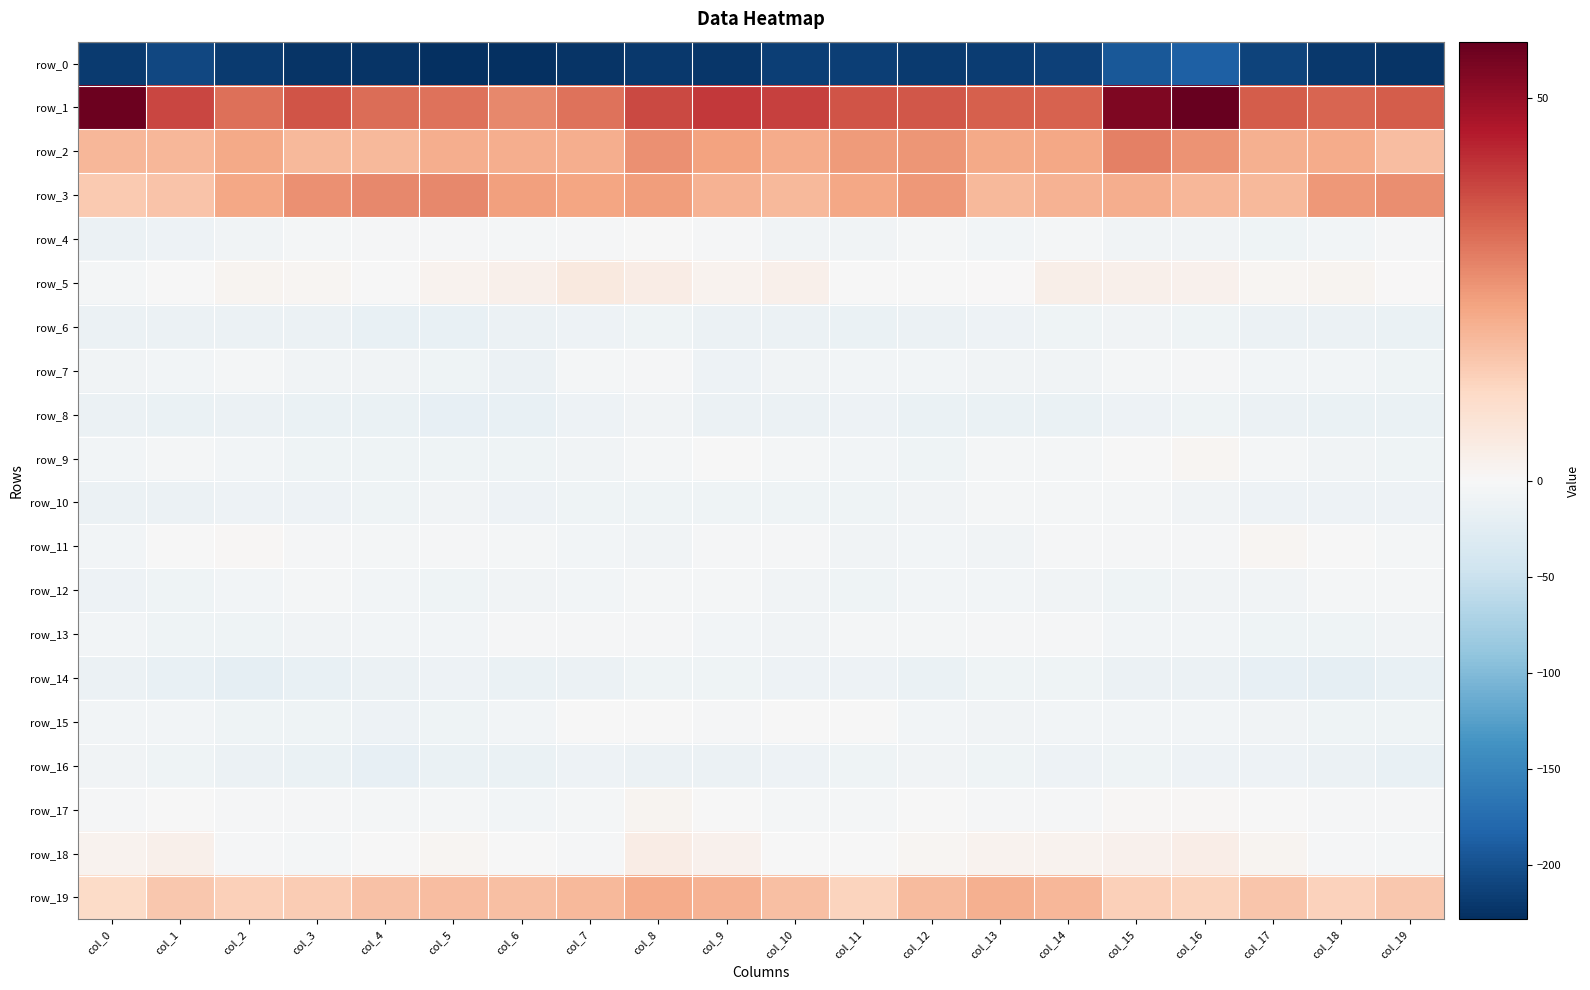

What is the highest value of the row_6 series?

-7.4